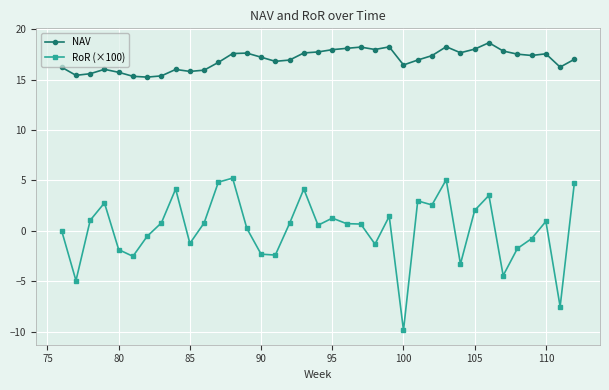

Which series has the largest range (max minus min)?

RoR (×100)